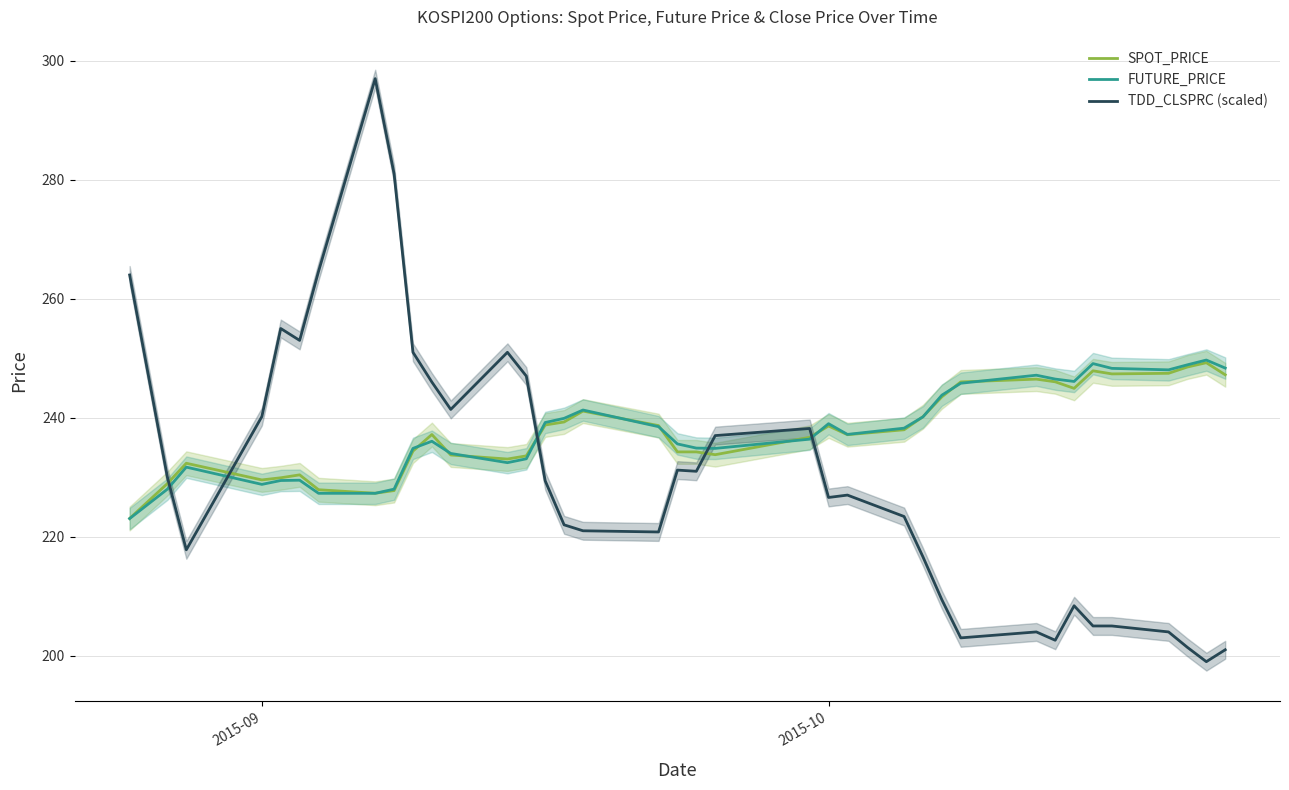

Where is the first local minimum for FUTURE_PRICE?

2015-09